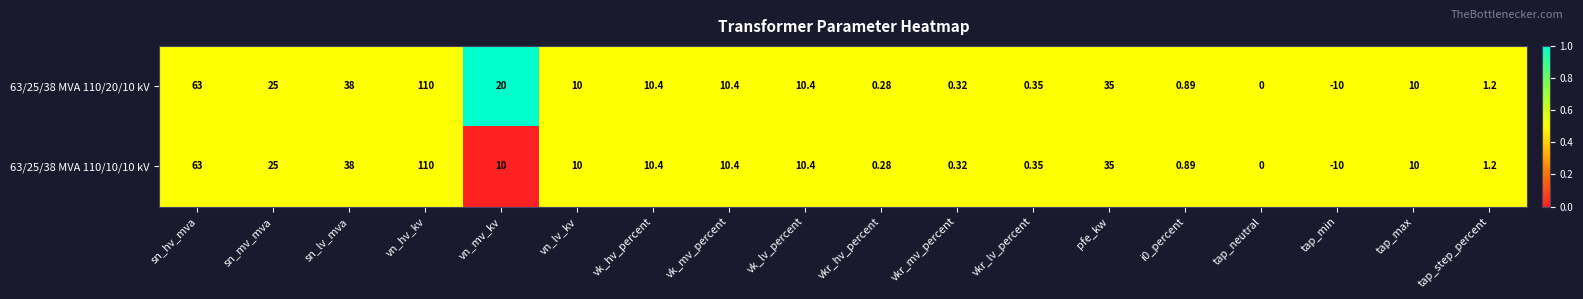

What is the total value across all series at sn_hv_mva?

126.0